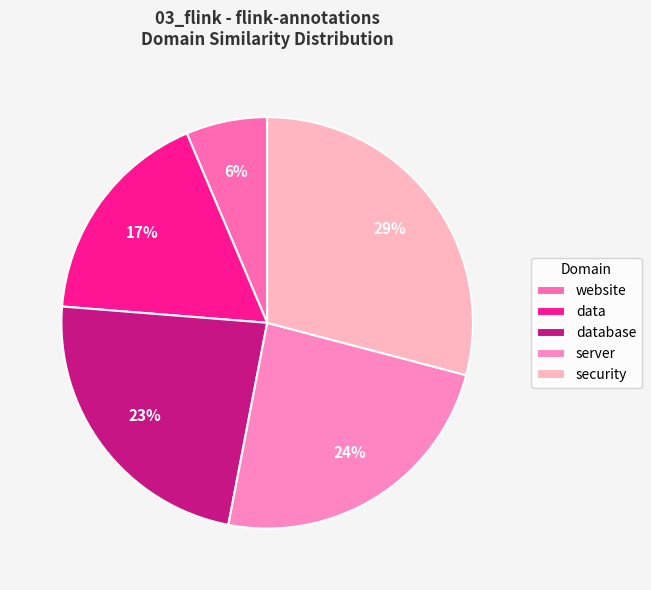

Which slice is the largest?

security